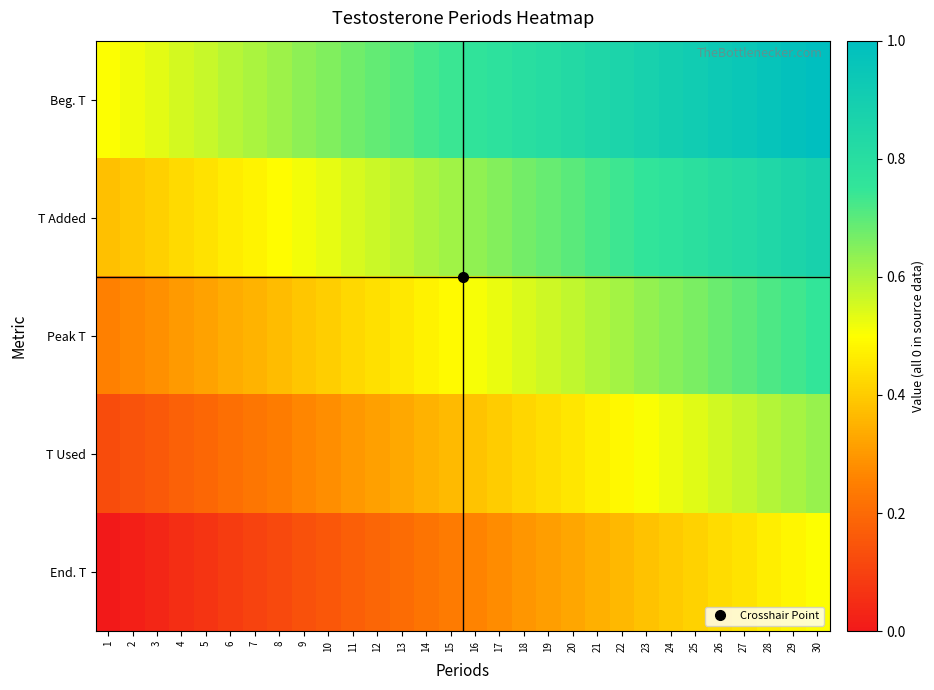

What is the total value across all series at 11?

2.1